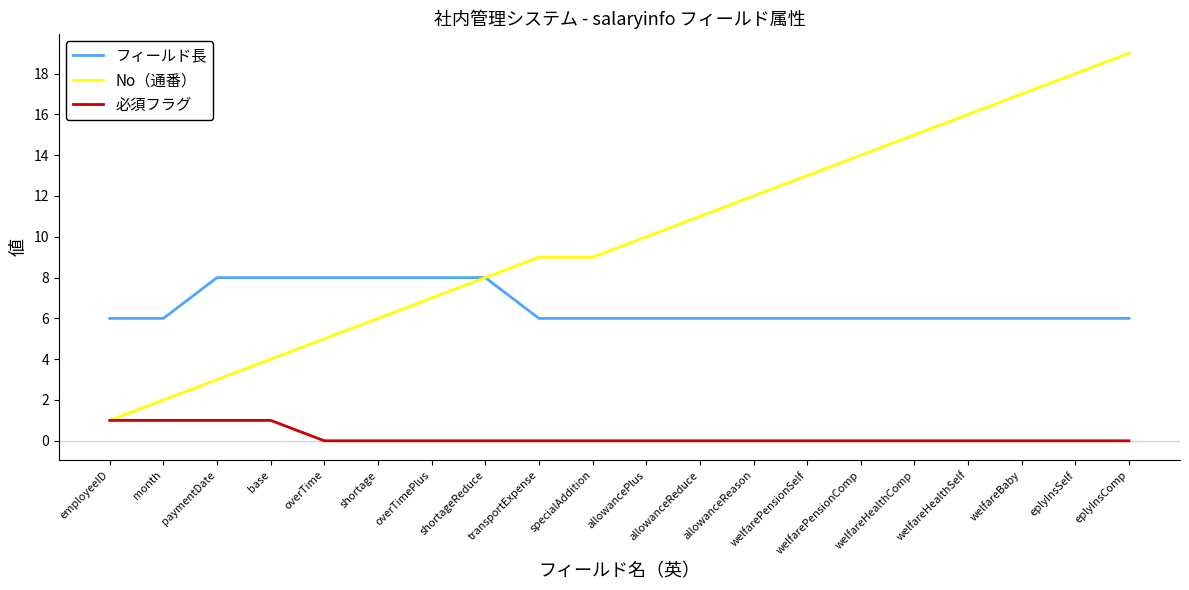

True or false: No（通番） has a value of 9 at specialAddition.

True